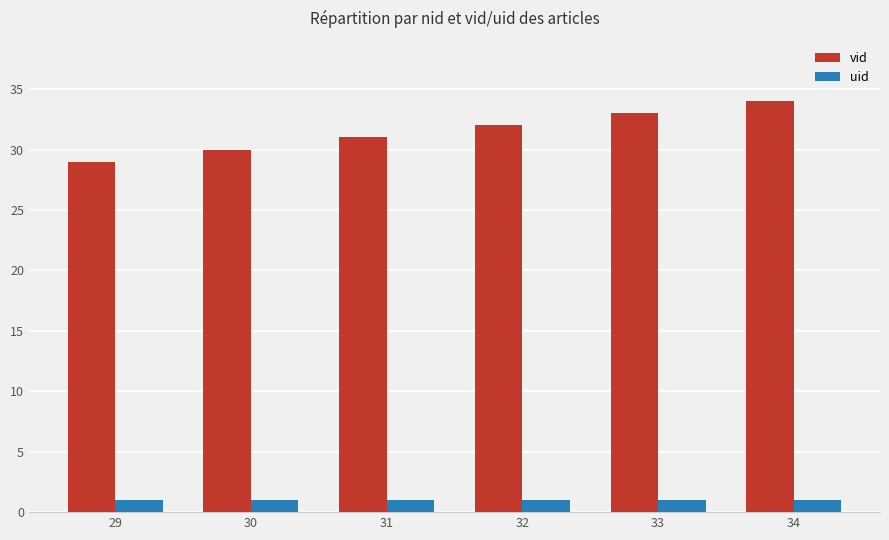

Which series has the largest total across all categories?

vid